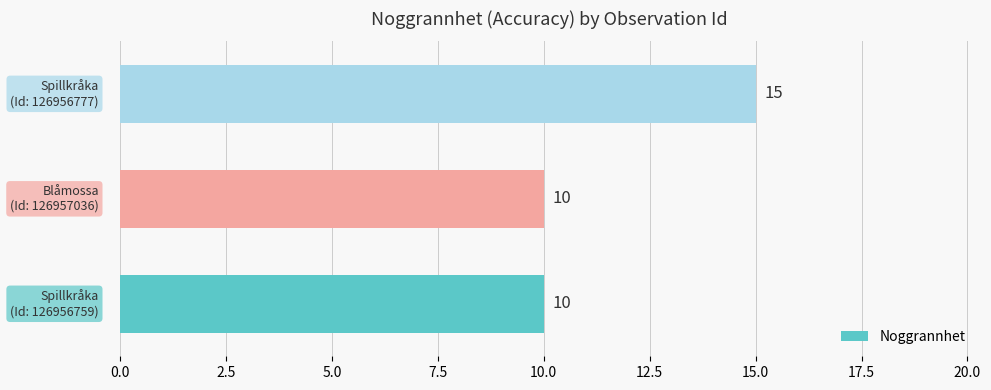

What is the sum of all values?

35